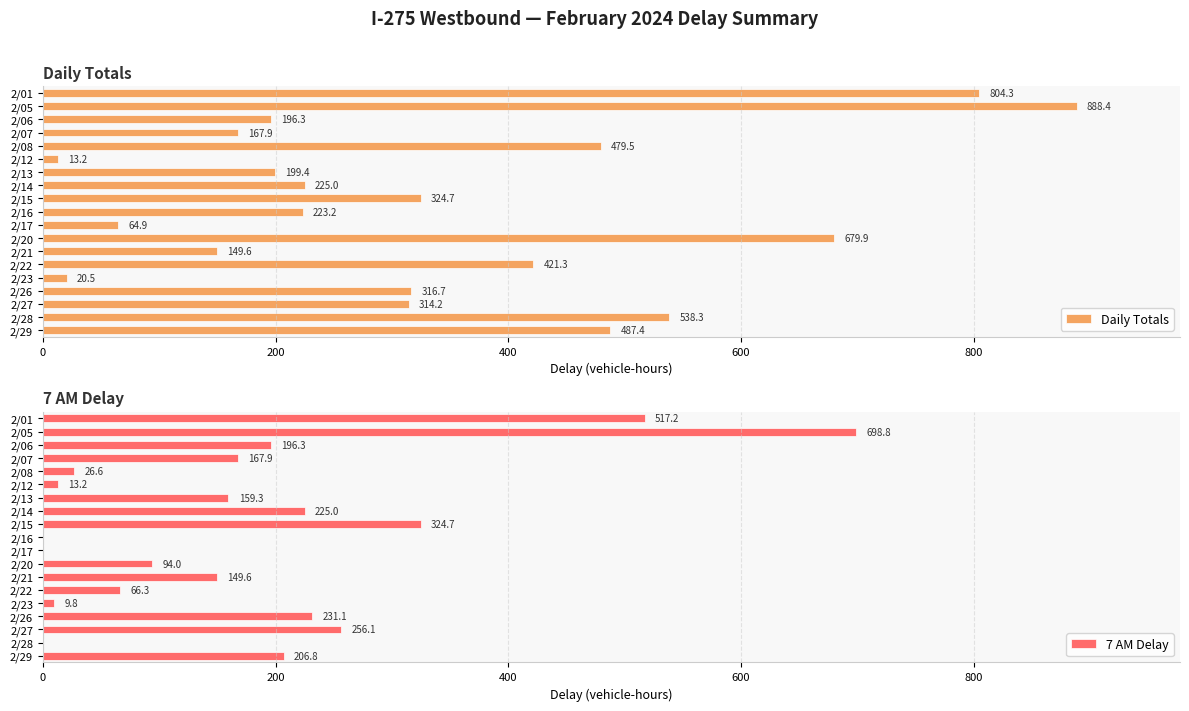

Which category has the highest value in the 7 AM Delay series?

2/05